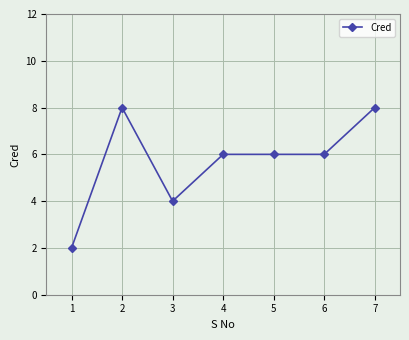

What is the sum of the values at 5 and 4?

12